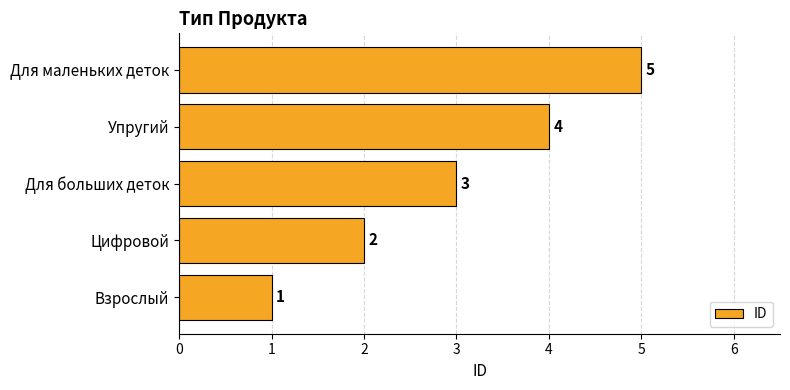

List the labels in order of value, smallest first.

Взрослый, Цифровой, Для больших деток, Упругий, Для маленьких деток